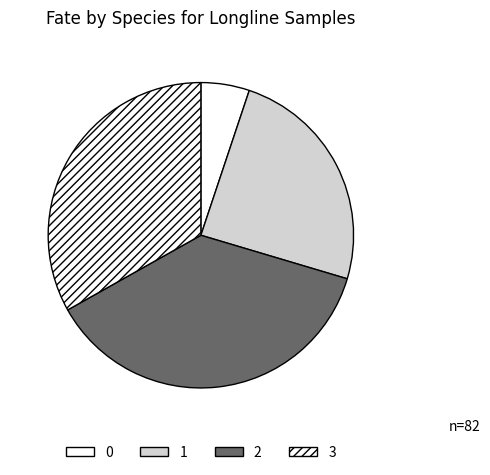

The 0 slice represents 15% of the pie. True or false?

False